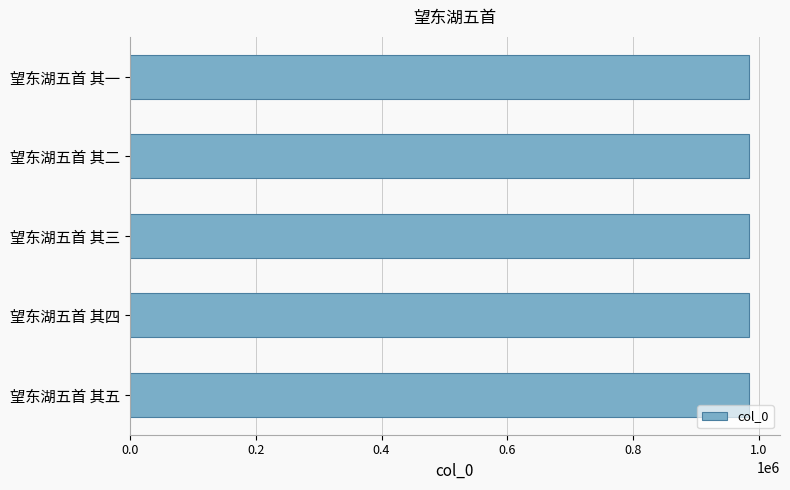

What is the ratio of the value at 望东湖五首 其四 to the value at 望东湖五首 其五?

1.0